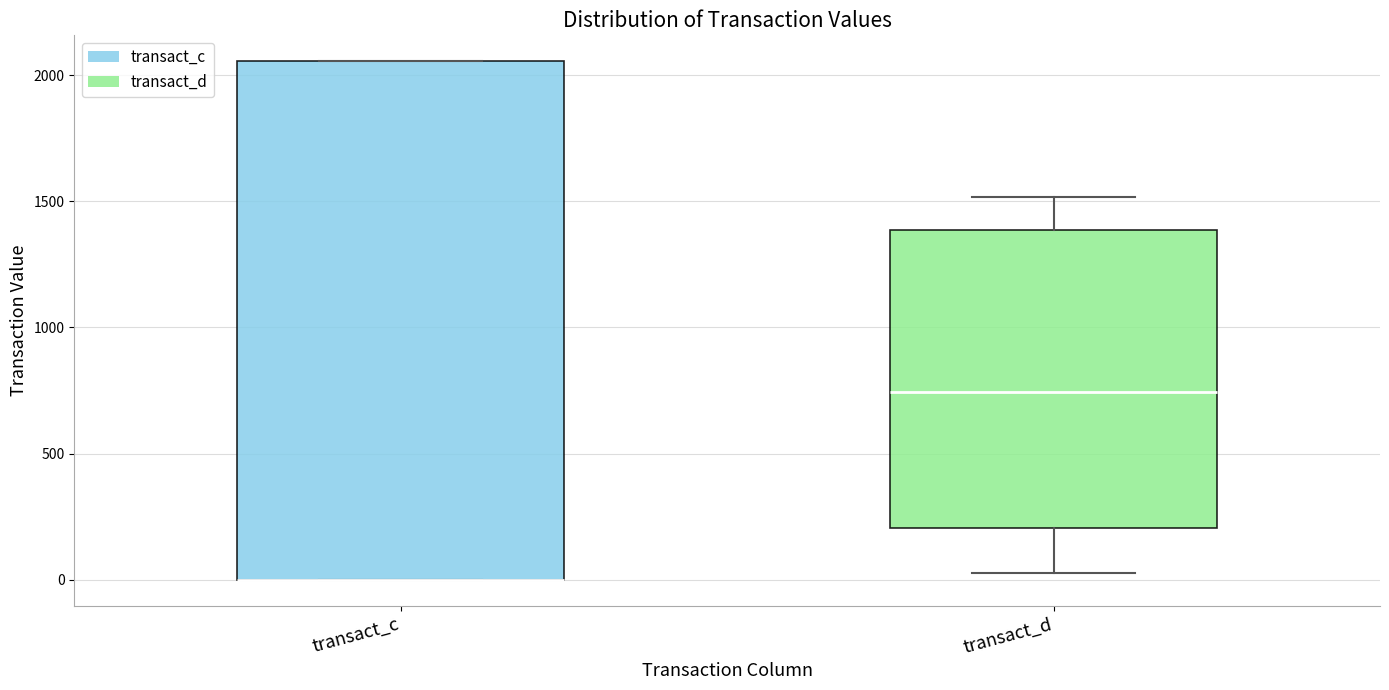

Reading left to right, transcribe this box plot: for each box, give where its median line is, the range the box spans, and where its two whiskers end, as read against the y-axis. The values are not printed on the chart, so give them approximately, as read against the axis.

transact_c: median 0 (drawn on the box's lower edge), box 0 to 2050, whiskers 0 to 2050
transact_d: median 750, box 200 to 1400, whiskers 50 to 1500